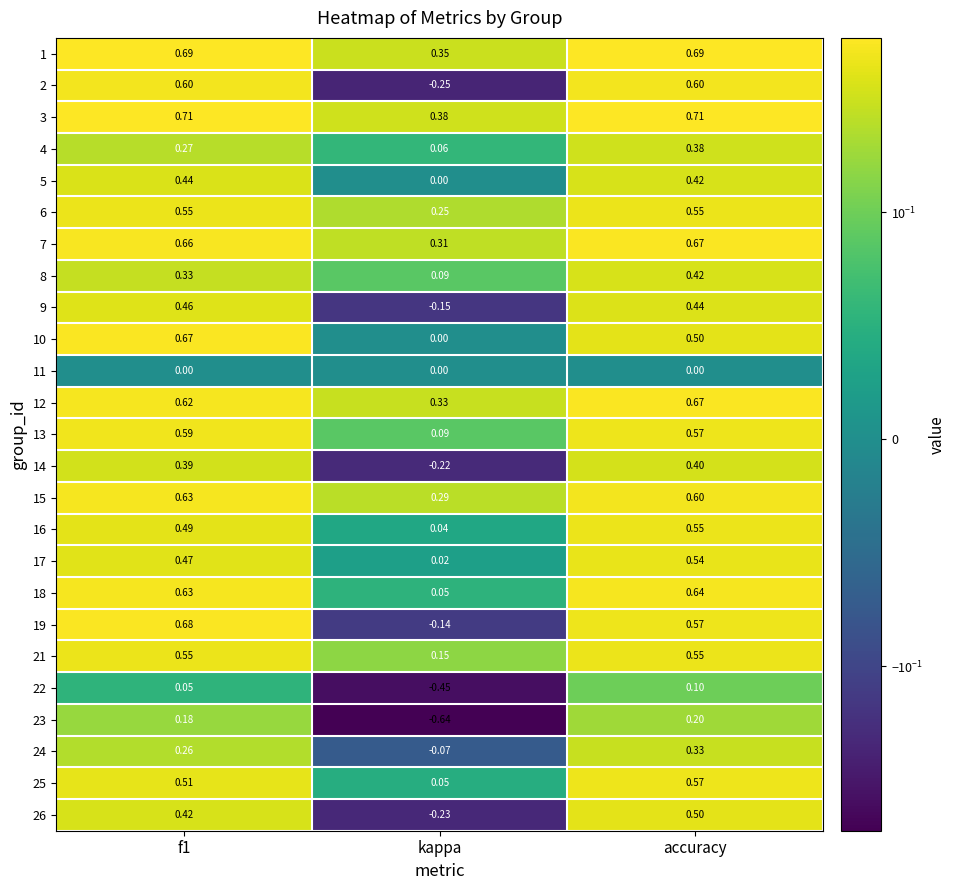

At how many categories does at least one series exceed 0?

3